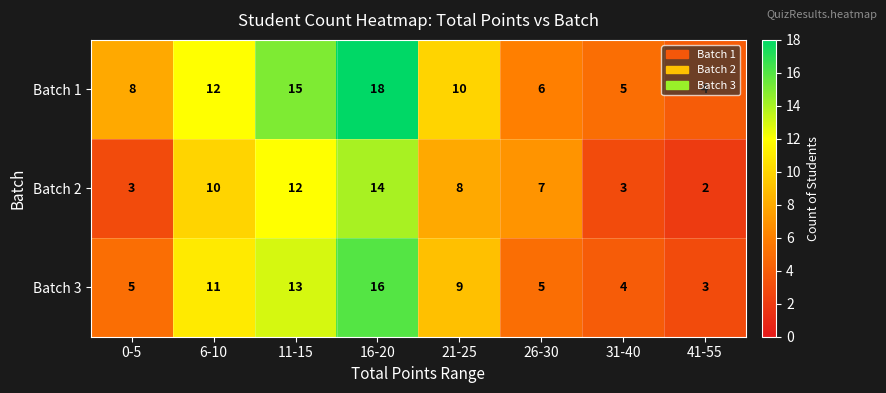

Rank the series by their average value, from highest to lowest.

Batch 1, Batch 3, Batch 2